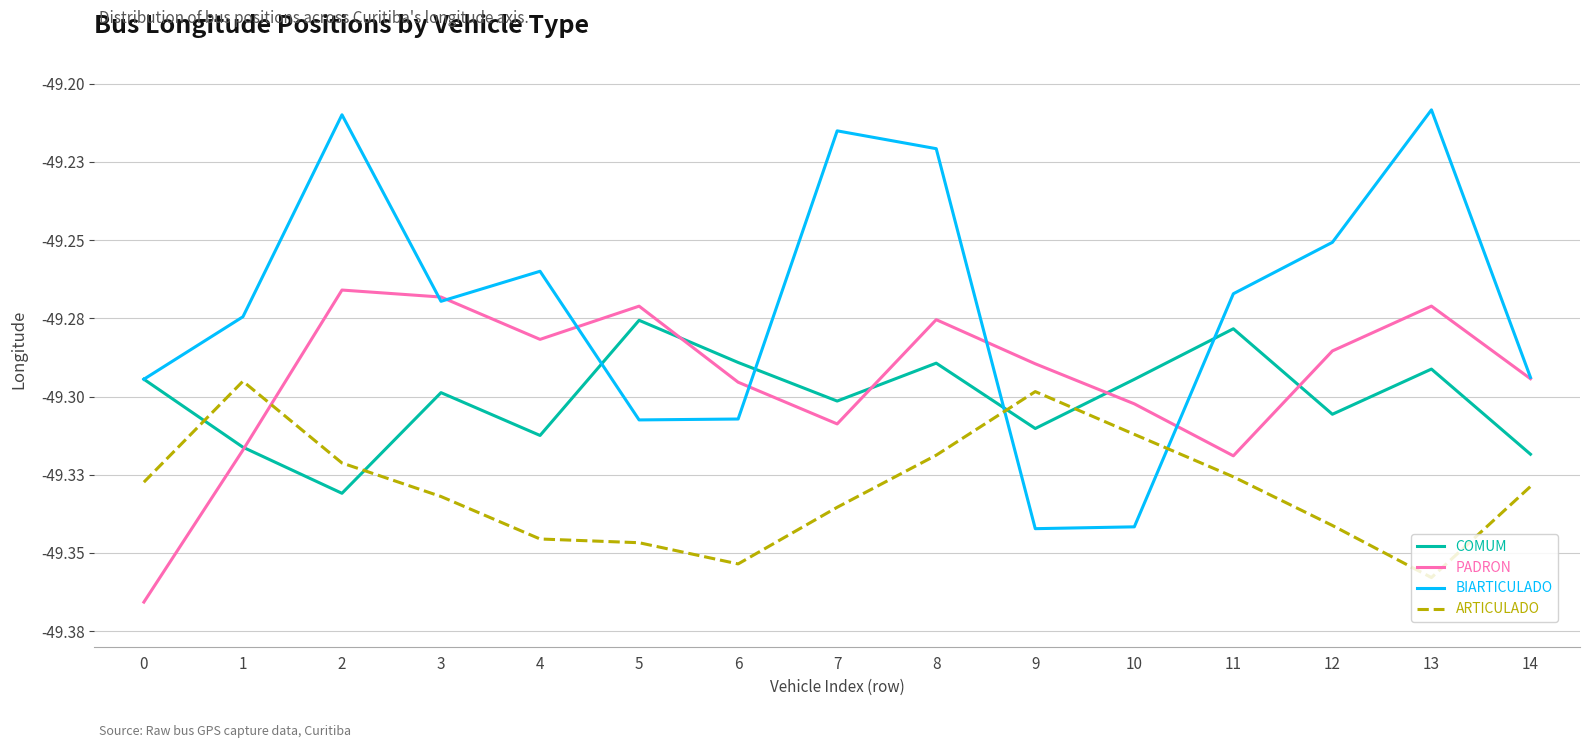

At which label is PADRON closest to -49?

2